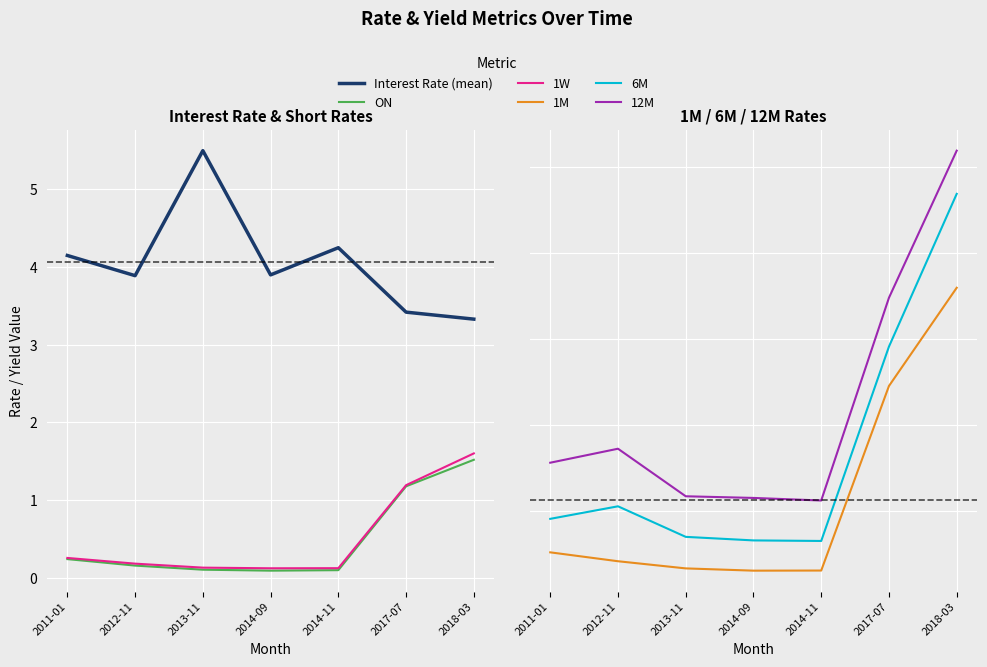

What value does the 12M series have at 2017-07?

1.7